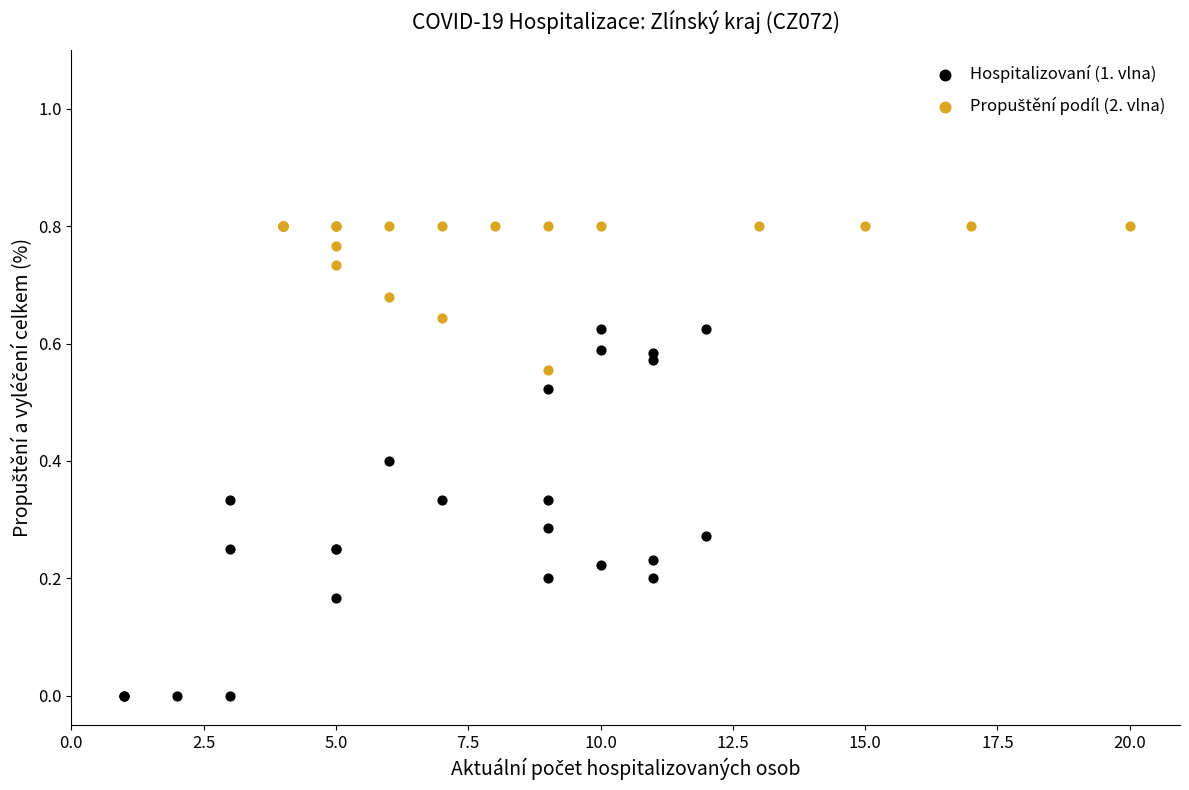

Which series has the widest spread of Y values?

Hospitalizovaní (1. vlna)